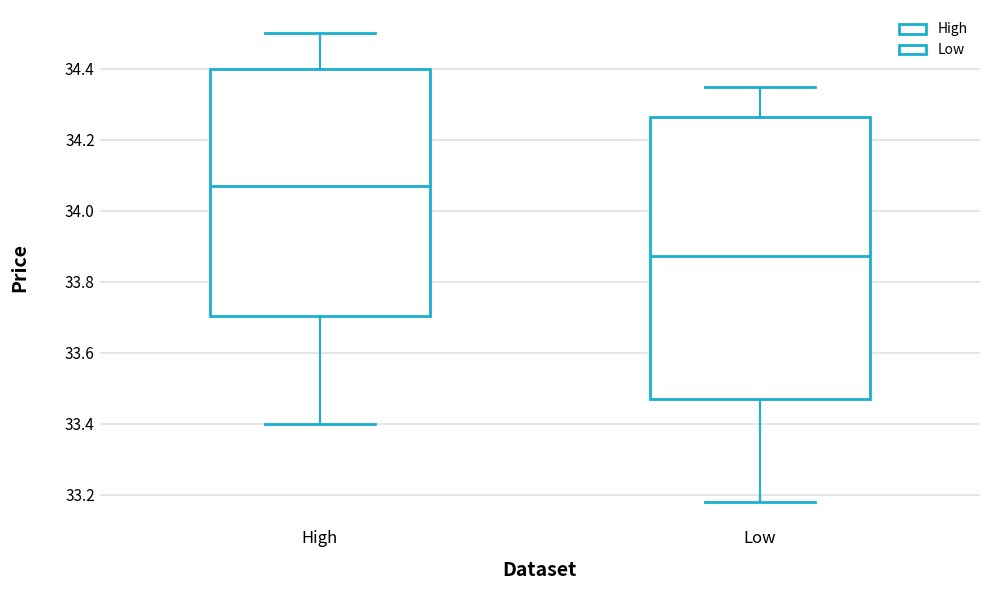

Where is the upper edge of the box for Low on the y-axis? The values are not printed on the chart, so give them approximately, as read against the axis.

34.26